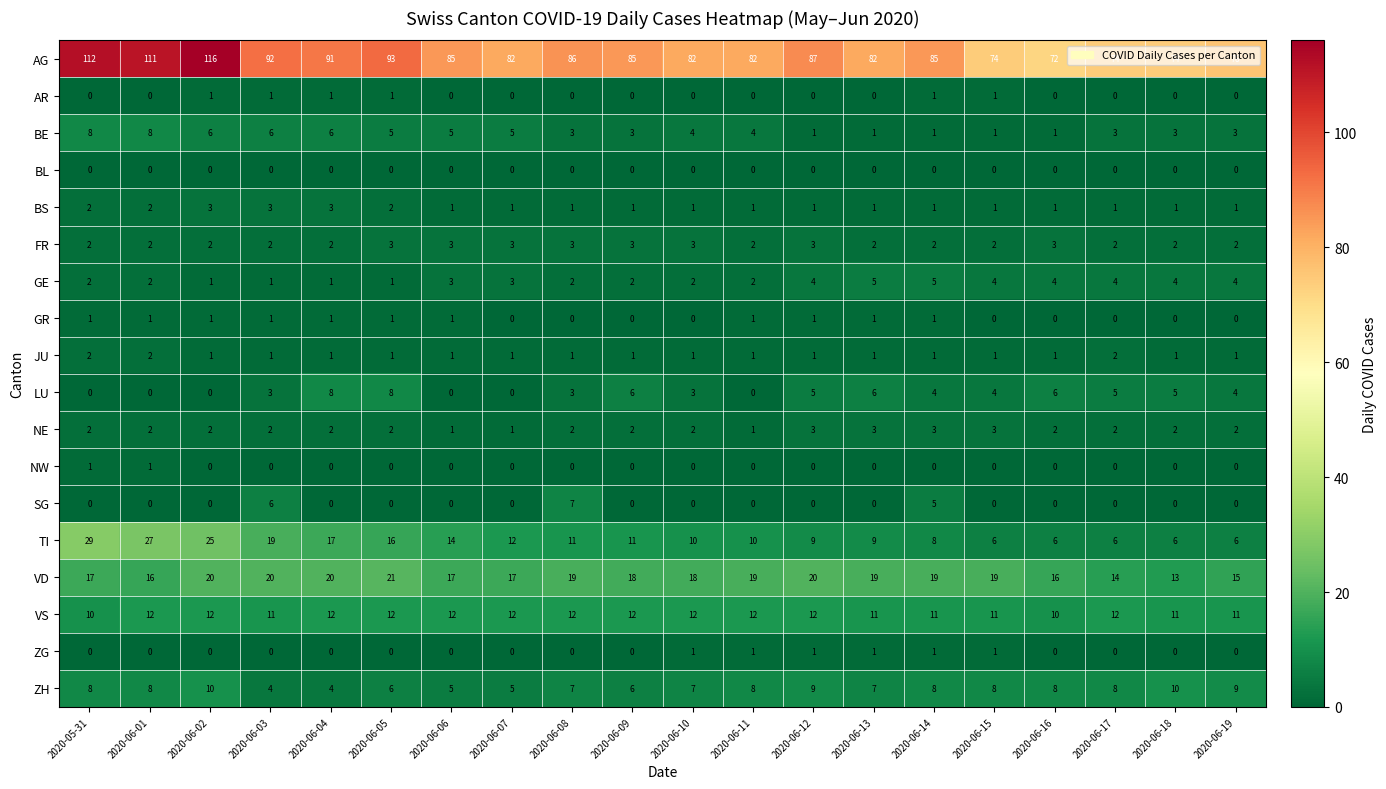

How many series are shown in this chart?

18